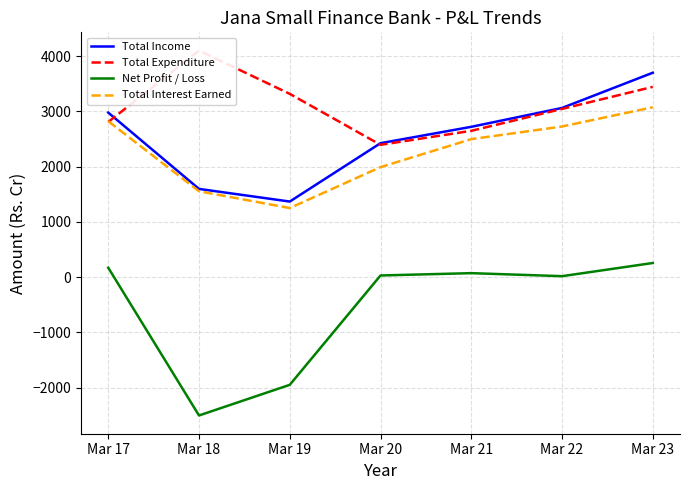

Reading left to right, list all the values displayed in this chart.

Total Income: Mar 17=2978.3	Mar 18=1597.0	Mar 19=1368.3	Mar 20=2424.8	Mar 21=2720.7	Mar 22=3062.4	Mar 23=3699.9
Total Expenditure: Mar 17=2808.2	Mar 18=4100.8	Mar 19=3317.3	Mar 20=2394.6	Mar 21=2648.5	Mar 22=3044.9	Mar 23=3443.9
Net Profit / Loss: Mar 17=170.1	Mar 18=-2503.8	Mar 19=-1949.1	Mar 20=30.1	Mar 21=72.3	Mar 22=17.5	Mar 23=256.0
Total Interest Earned: Mar 17=2822.0	Mar 18=1554.8	Mar 19=1250.5	Mar 20=1991.5	Mar 21=2497.7	Mar 22=2726.5	Mar 23=3075.0